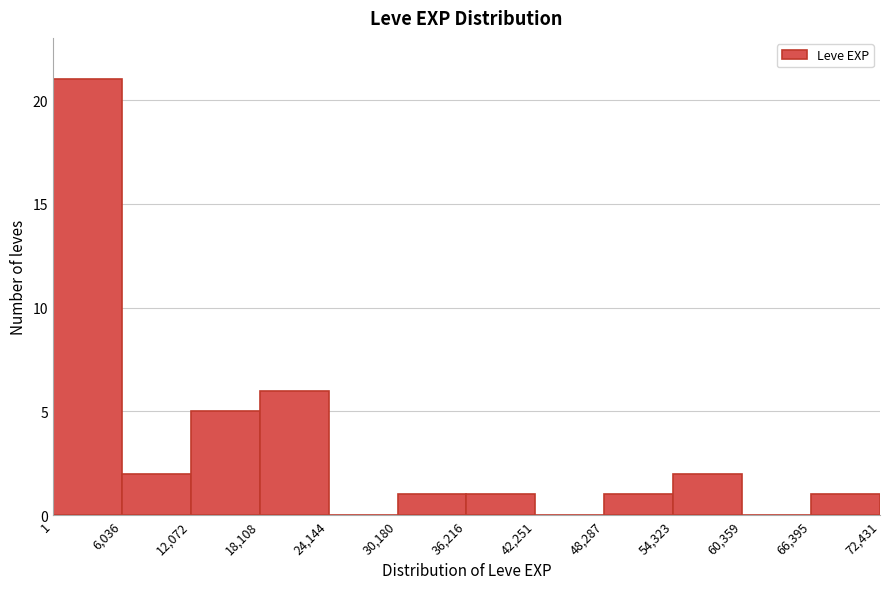

How tall is the bar that spans 12,072 to 18,108 on the x-axis? The values are not printed on the chart, so give them approximately, as read against the axis.

5